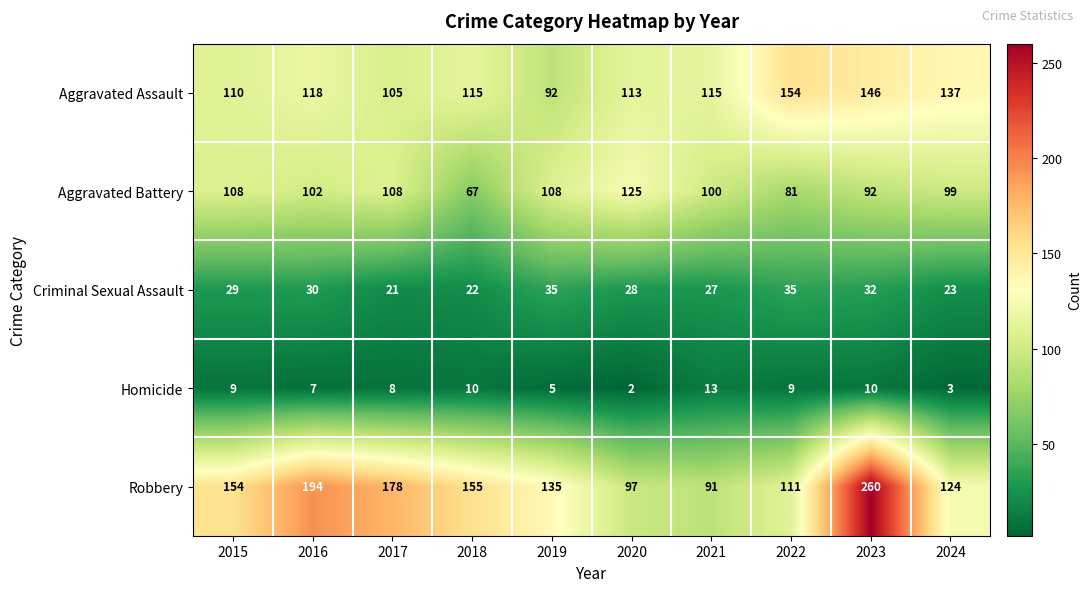

What is the average value of the Aggravated Battery series?

99